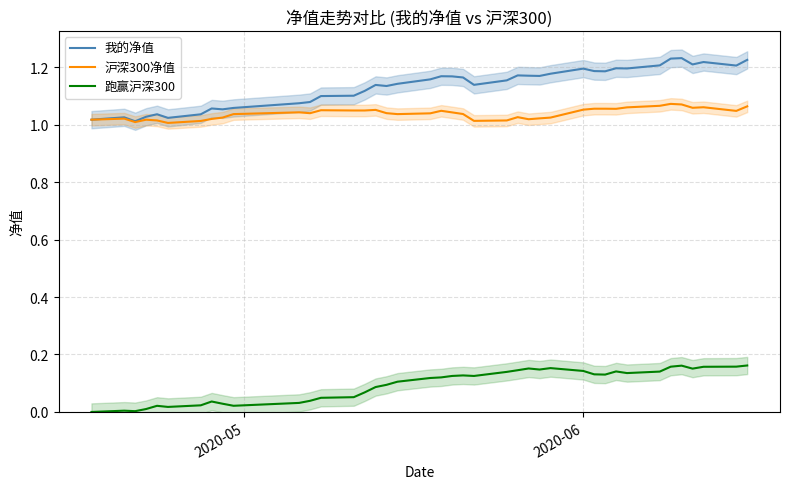

What is the difference between the second highest and second lowest values in the 我的净值 series?

0.2